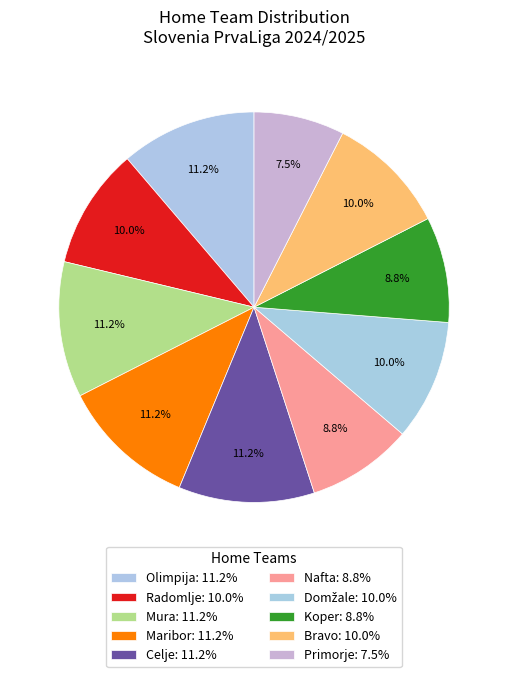

How many slices are in this pie chart?

10